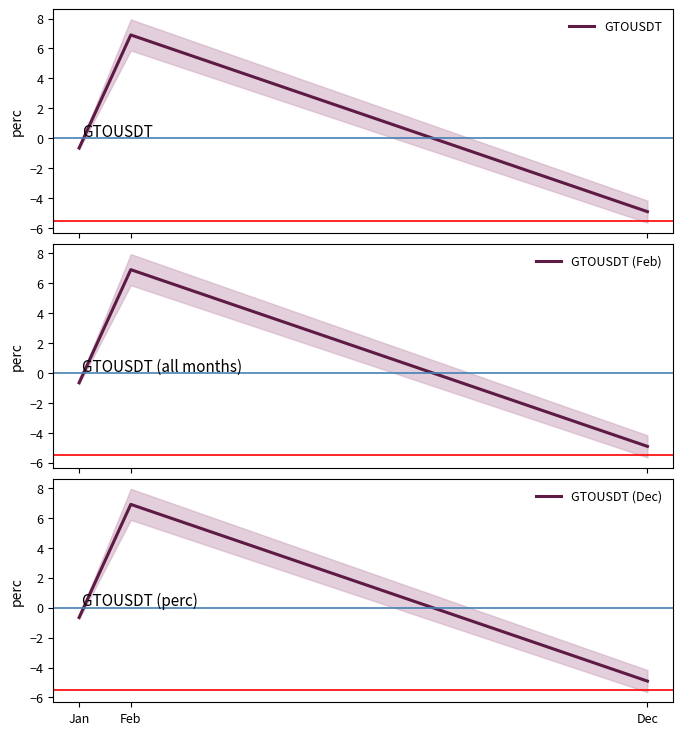

What are all the series names shown in the legend?

GTOUSDT, GTOUSDT (Feb), GTOUSDT (Dec)